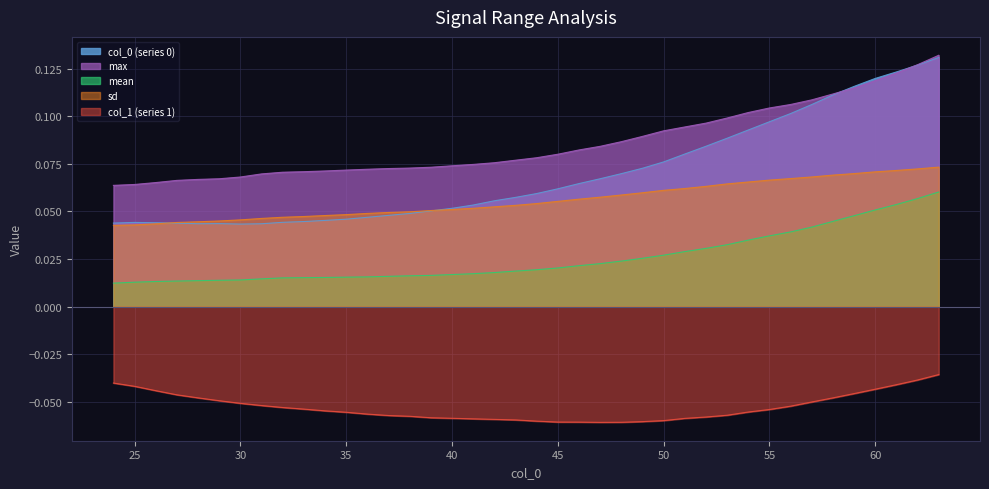

Reading left to right, what are all the values shown in this chart?

0: 24=0.0	25=0.0	26=0.0	27=0.0	28=0.0	29=0.0	30=0.0	31=0.0	32=0.0	33=0.0	34=0.0	35=0.0	36=0.0	37=0.0	38=0.0	39=0.1	40=0.1	41=0.1	42=0.1	43=0.1	44=0.1	45=0.1	46=0.1	47=0.1	48=0.1	49=0.1	50=0.1	51=0.1	52=0.1	53=0.1	54=0.1	55=0.1	56=0.1	57=0.1	58=0.1	59=0.1	60=0.1	61=0.1	62=0.1	63=0.1
1: 24=-0.0	25=-0.0	26=-0.0	27=-0.0	28=-0.0	29=-0.0	30=-0.1	31=-0.1	32=-0.1	33=-0.1	34=-0.1	35=-0.1	36=-0.1	37=-0.1	38=-0.1	39=-0.1	40=-0.1	41=-0.1	42=-0.1	43=-0.1	44=-0.1	45=-0.1	46=-0.1	47=-0.1	48=-0.1	49=-0.1	50=-0.1	51=-0.1	52=-0.1	53=-0.1	54=-0.1	55=-0.1	56=-0.1	57=-0.0	58=-0.0	59=-0.0	60=-0.0	61=-0.0	62=-0.0	63=-0.0
mean: 24=0.0	25=0.0	26=0.0	27=0.0	28=0.0	29=0.0	30=0.0	31=0.0	32=0.0	33=0.0	34=0.0	35=0.0	36=0.0	37=0.0	38=0.0	39=0.0	40=0.0	41=0.0	42=0.0	43=0.0	44=0.0	45=0.0	46=0.0	47=0.0	48=0.0	49=0.0	50=0.0	51=0.0	52=0.0	53=0.0	54=0.0	55=0.0	56=0.0	57=0.0	58=0.0	59=0.0	60=0.1	61=0.1	62=0.1	63=0.1
sd: 24=0.0	25=0.0	26=0.0	27=0.0	28=0.0	29=0.0	30=0.0	31=0.0	32=0.0	33=0.0	34=0.0	35=0.0	36=0.0	37=0.0	38=0.0	39=0.1	40=0.1	41=0.1	42=0.1	43=0.1	44=0.1	45=0.1	46=0.1	47=0.1	48=0.1	49=0.1	50=0.1	51=0.1	52=0.1	53=0.1	54=0.1	55=0.1	56=0.1	57=0.1	58=0.1	59=0.1	60=0.1	61=0.1	62=0.1	63=0.1
max: 24=0.1	25=0.1	26=0.1	27=0.1	28=0.1	29=0.1	30=0.1	31=0.1	32=0.1	33=0.1	34=0.1	35=0.1	36=0.1	37=0.1	38=0.1	39=0.1	40=0.1	41=0.1	42=0.1	43=0.1	44=0.1	45=0.1	46=0.1	47=0.1	48=0.1	49=0.1	50=0.1	51=0.1	52=0.1	53=0.1	54=0.1	55=0.1	56=0.1	57=0.1	58=0.1	59=0.1	60=0.1	61=0.1	62=0.1	63=0.1